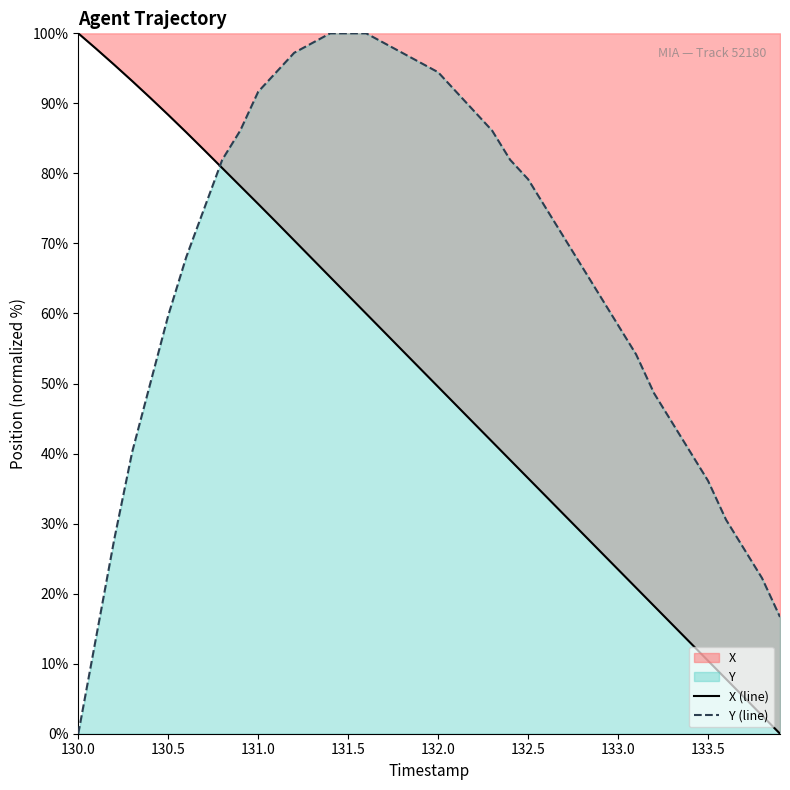

How many positive values does the Y (line) series have?

39